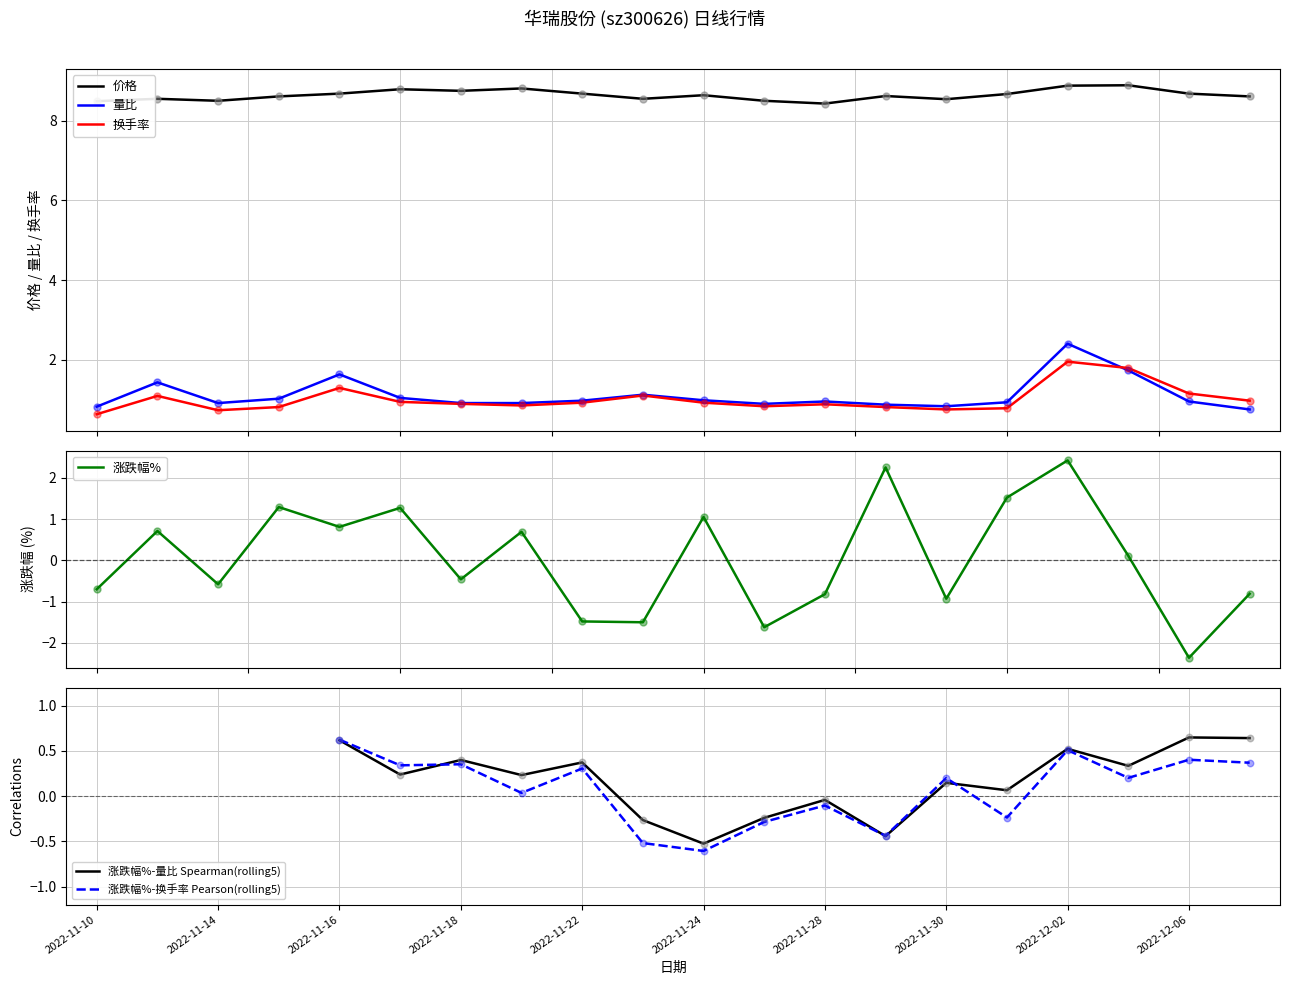

Which series has the largest Y range (max minus min)?

涨跌幅%